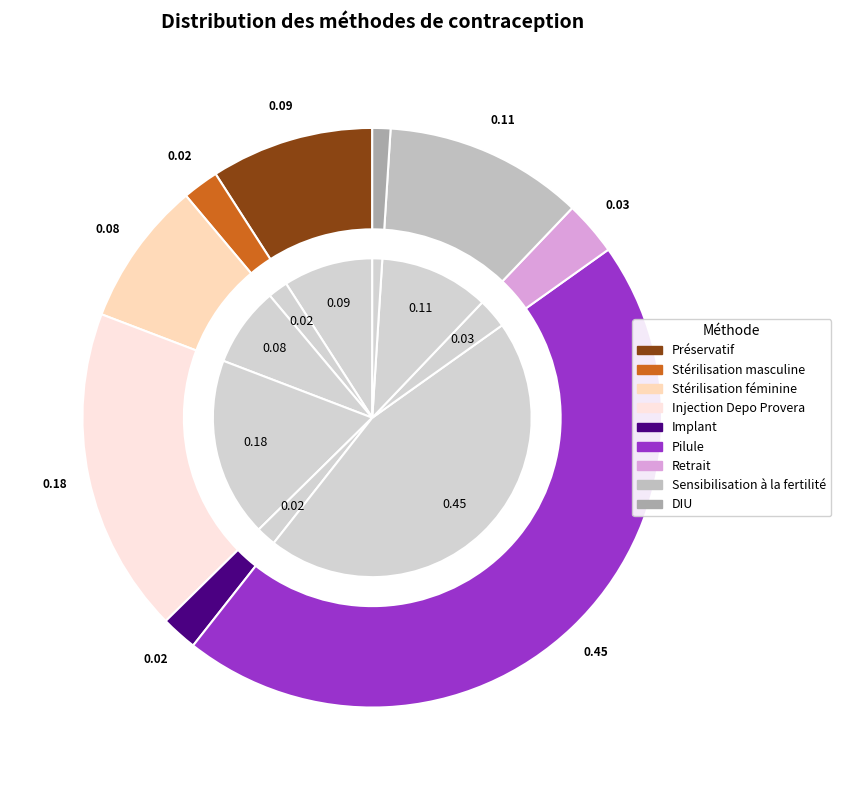

Does any single category account for the majority?

No